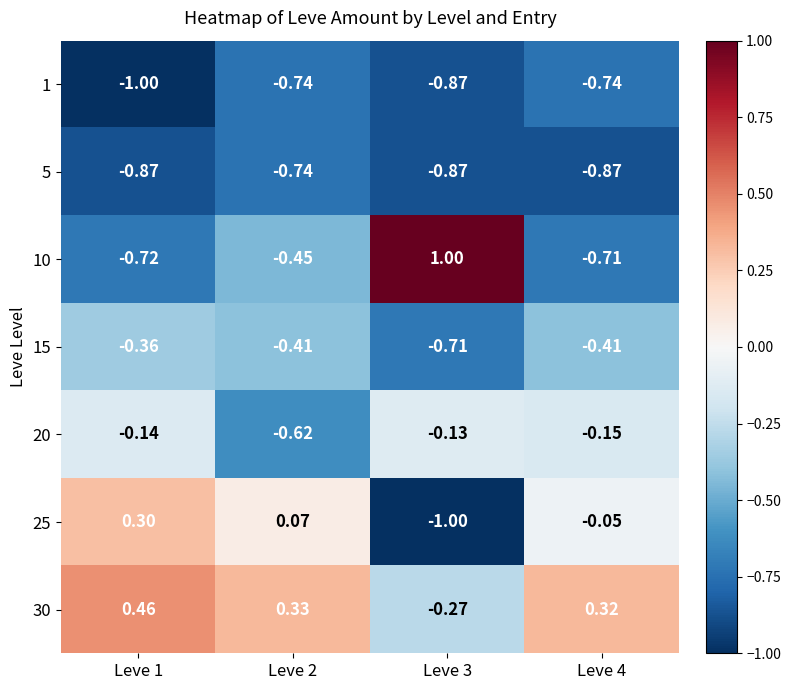

Rank the series at Leve 1 from lowest to highest value.

1, 5, 10, 15, 20, 25, 30